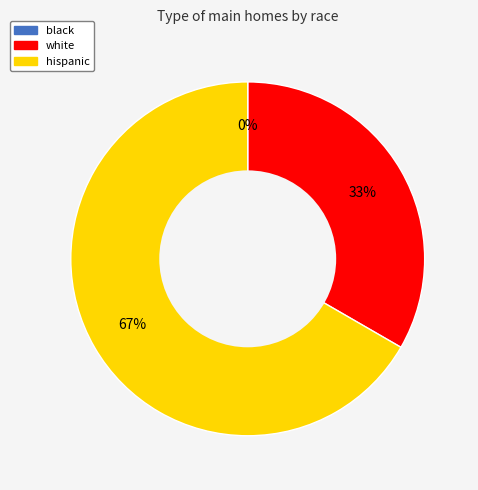

Does white represent more than half of the total?

No